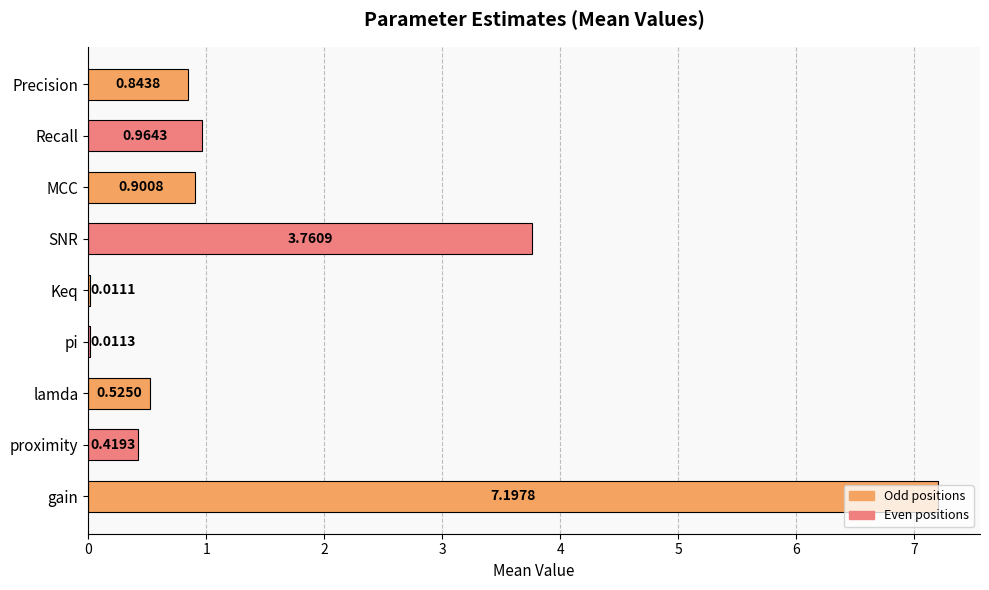

Are the bars horizontal?

Yes